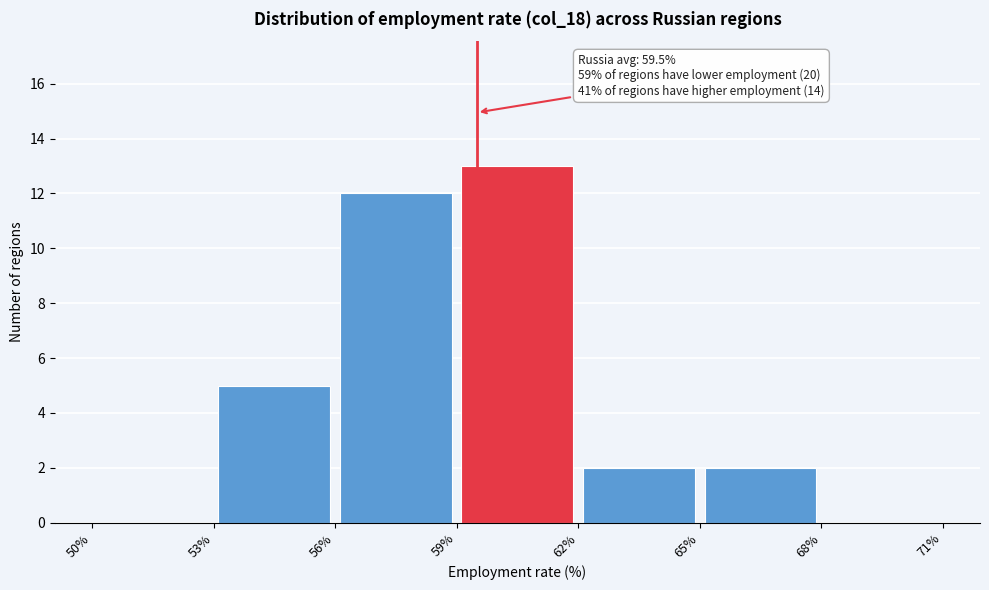

Which range on the x-axis has the tallest bar?

59% to 62%